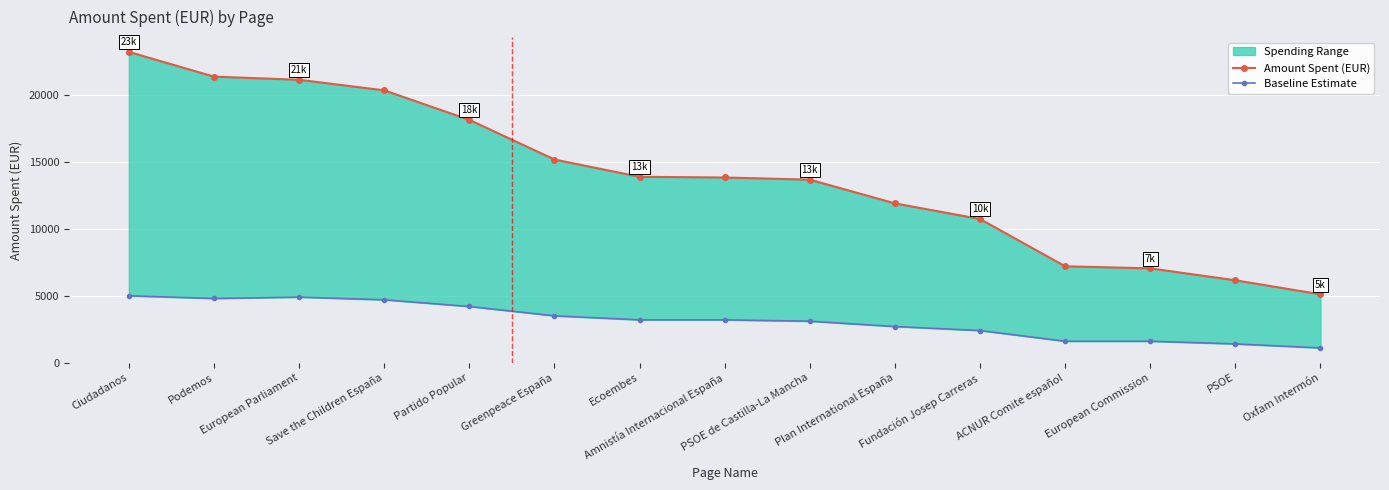

Where is Amount Spent (EUR) nearest to the value 14178?

Ecoembes